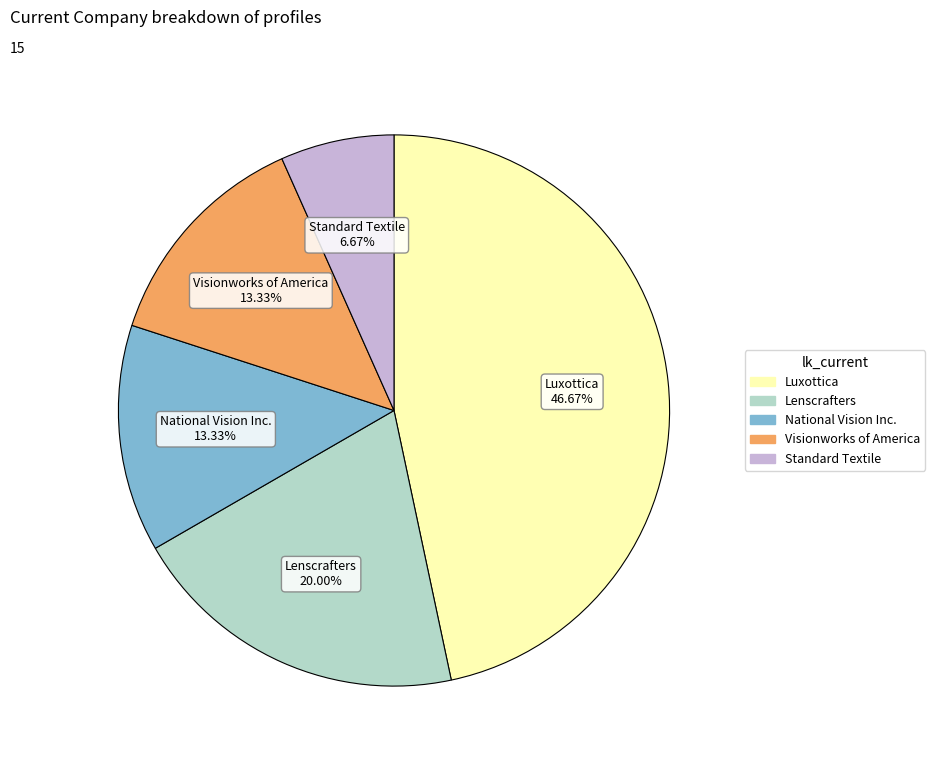

Count the number of slices in the pie.

5